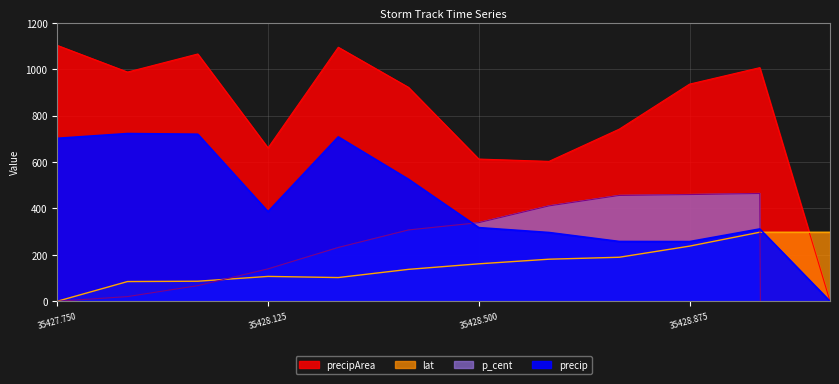

Reading left to right, what are all the values shown in this chart?

precip: 35427.75=702.4	35427.875=722.9	35428.0=720.1	35428.125=386.2	35428.25=708.5	35428.375=525.8	35428.5=317.4	35428.625=296.3	35428.75=257.7	35428.875=257.2	35429.0=311.7	35429.125=0.0
precipArea: 35427.75=1103.0	35427.875=988.0	35428.0=1066.0	35428.125=661.0	35428.25=1095.0	35428.375=922.0	35428.5=613.0	35428.625=603.0	35428.75=742.0	35428.875=936.0	35429.0=1007.0	35429.125=0.0
lat: 35427.75=0.0	35427.875=85.0	35428.0=86.3	35428.125=107.1	35428.25=102.2	35428.375=137.5	35428.5=161.4	35428.625=181.3	35428.75=189.7	35428.875=237.6	35429.0=297.5	35429.125=297.5
p_cent: 35427.75=0.0	35427.875=20.2	35428.0=67.3	35428.125=139.7	35428.25=231.9	35428.375=307.4	35428.5=338.8	35428.625=411.0	35428.75=456.1	35428.875=459.9	35429.0=464.5	35429.125=-50374.4